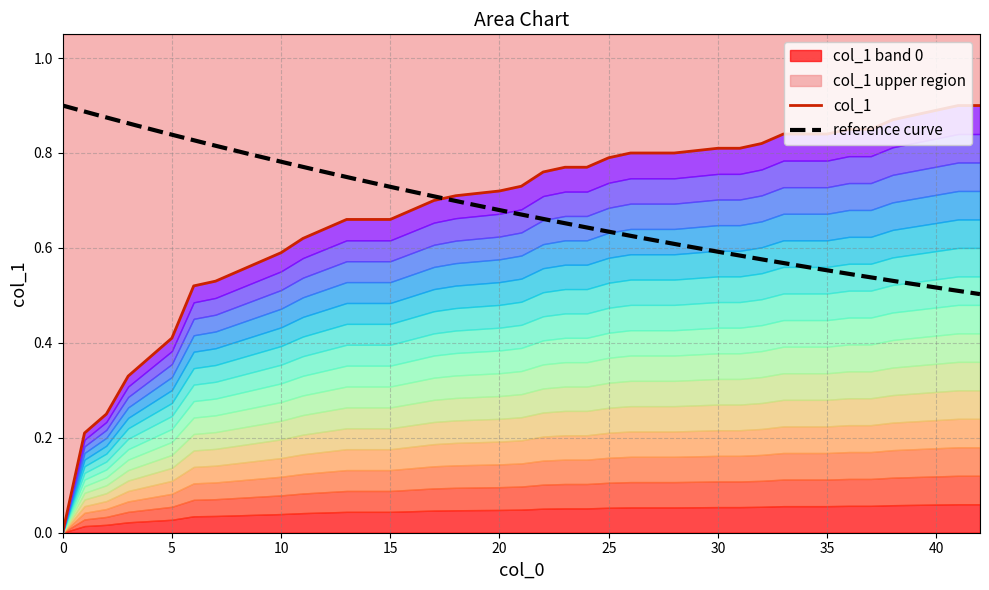

What is the sum of all values?

26.9